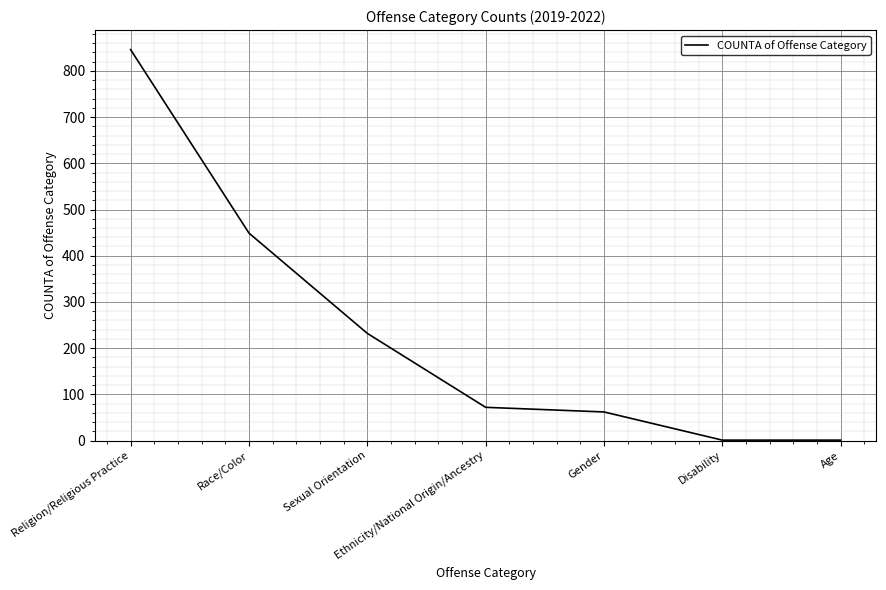

True or false: the data has more than 1 interior local peaks.

False